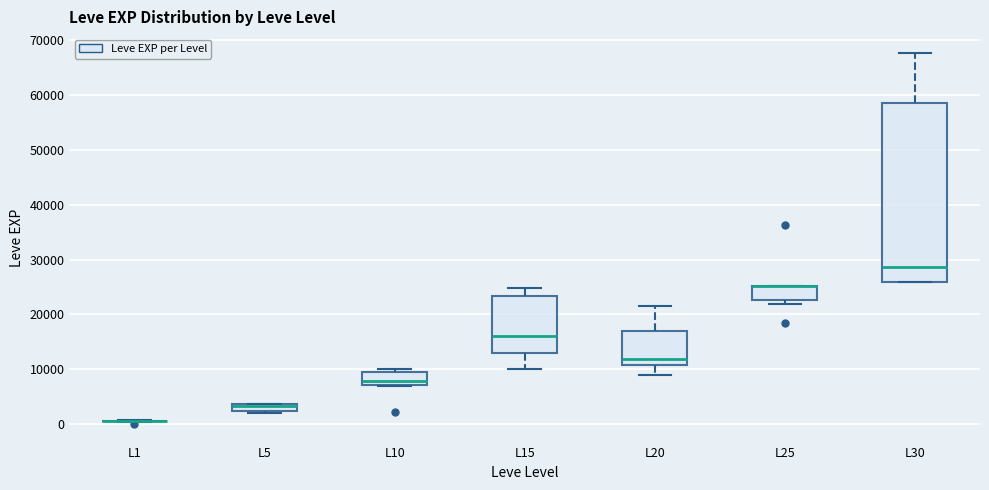

Which box is the tallest, from its lower edge to its upper edge?

L30